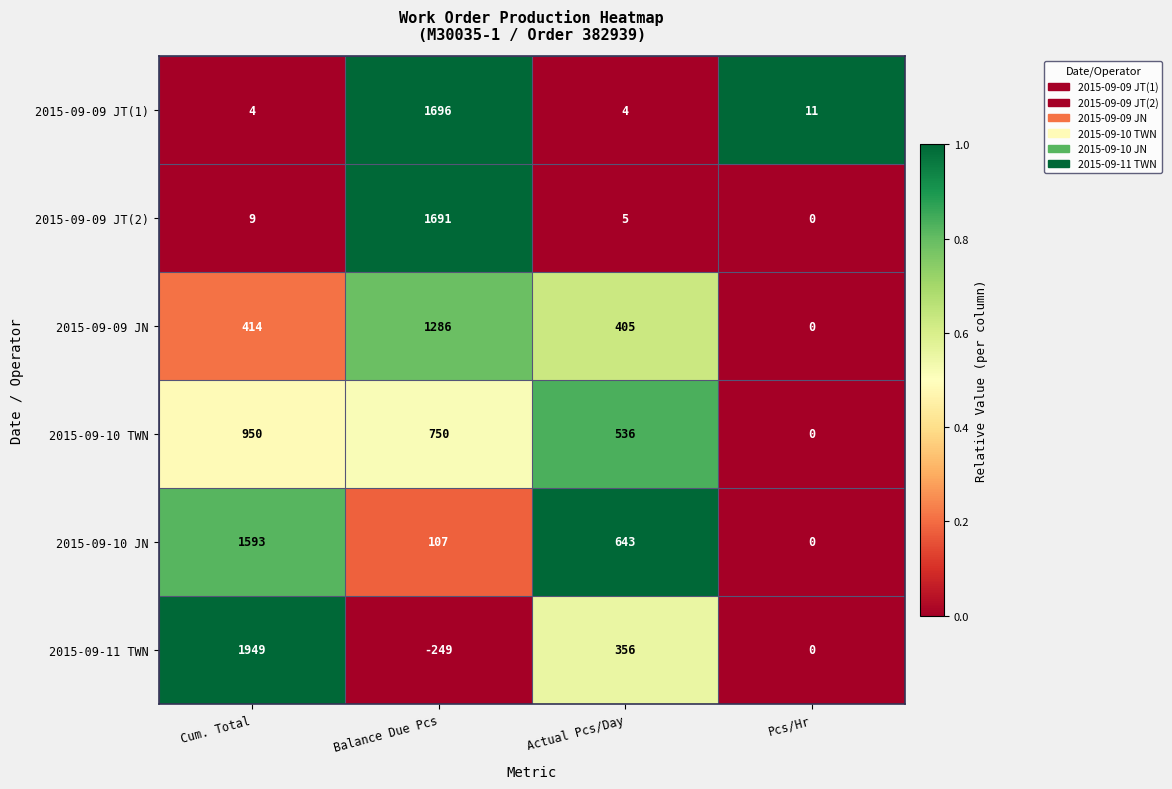

At which category is the sum across all series the highest?

Balance Due Pcs